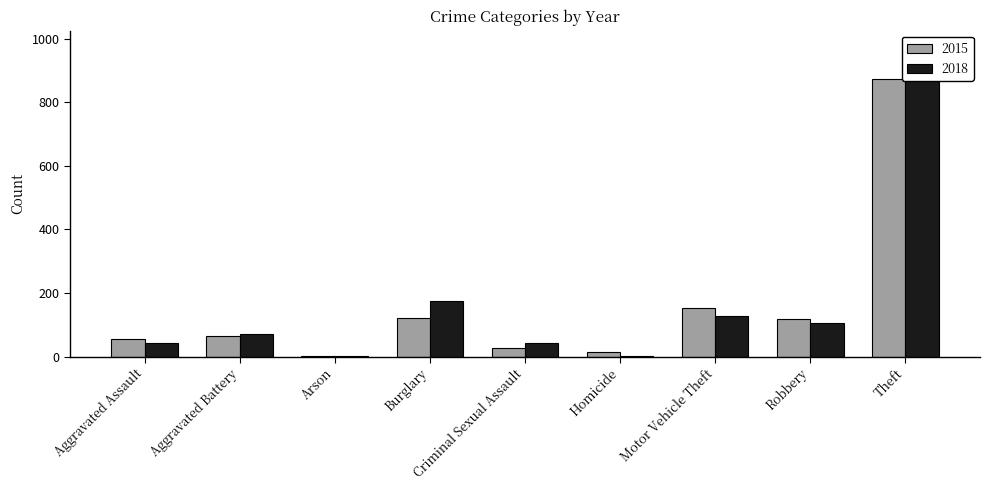

What is the label of the 8th bar from the right?

Aggravated Battery